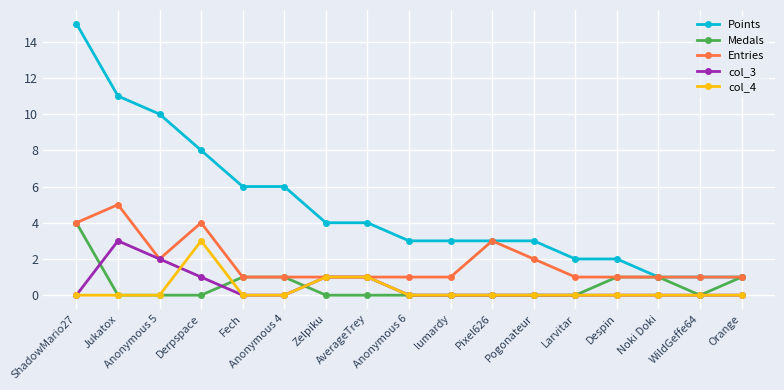

Which series has the largest range (max minus min)?

Points